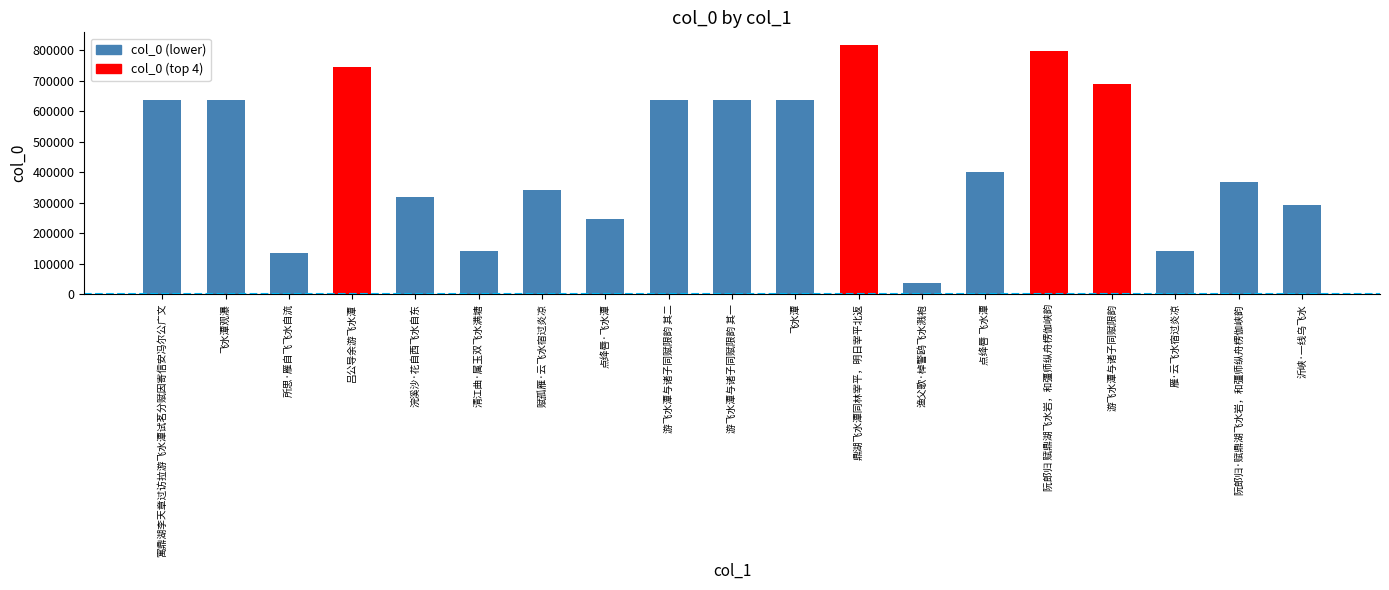

At which category does the chart reach its minimum across all series?

渔父歌·棹警鸥飞水溅袍